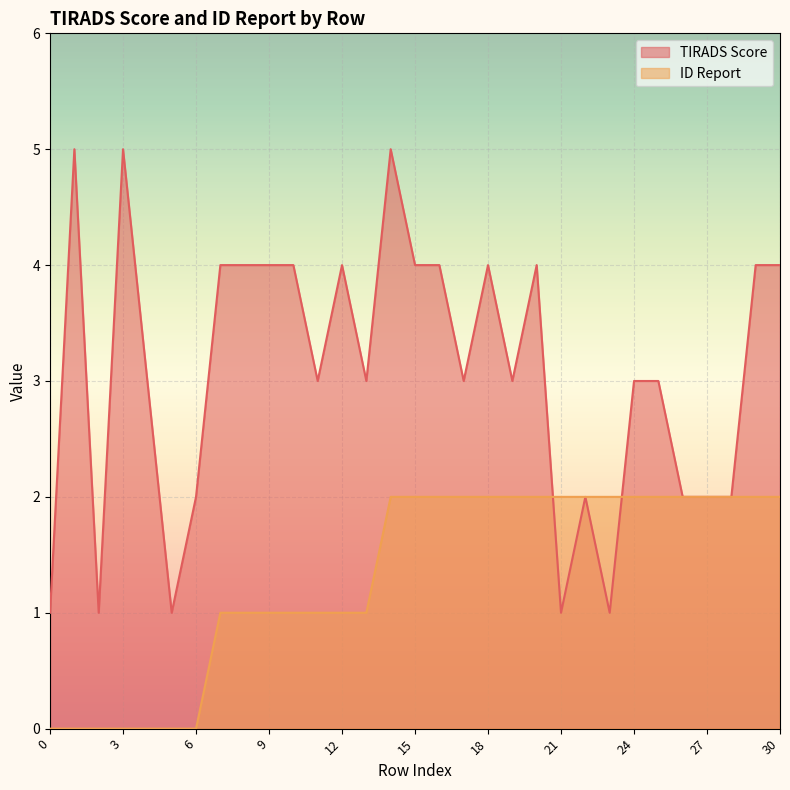

Reading left to right, transcribe all the data shown in this chart.

TIRADS Score: 0=1	1=5	2=1	3=5	4=3	5=1	6=2	7=4	8=4	9=4	10=4	11=3	12=4	13=3	14=5	15=4	16=4	17=3	18=4	19=3	20=4	21=1	22=2	23=1	24=3	25=3	26=2	27=2	28=2	29=4	30=4
ID Report: 0=0	1=0	2=0	3=0	4=0	5=0	6=0	7=1	8=1	9=1	10=1	11=1	12=1	13=1	14=2	15=2	16=2	17=2	18=2	19=2	20=2	21=2	22=2	23=2	24=2	25=2	26=2	27=2	28=2	29=2	30=2